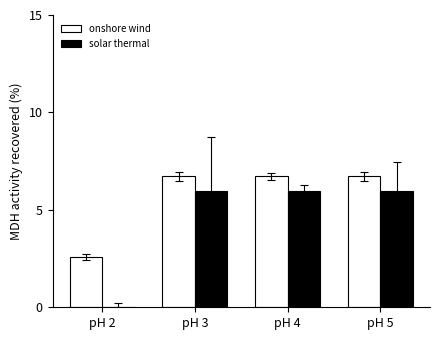

Count the number of data series in this chart.

2